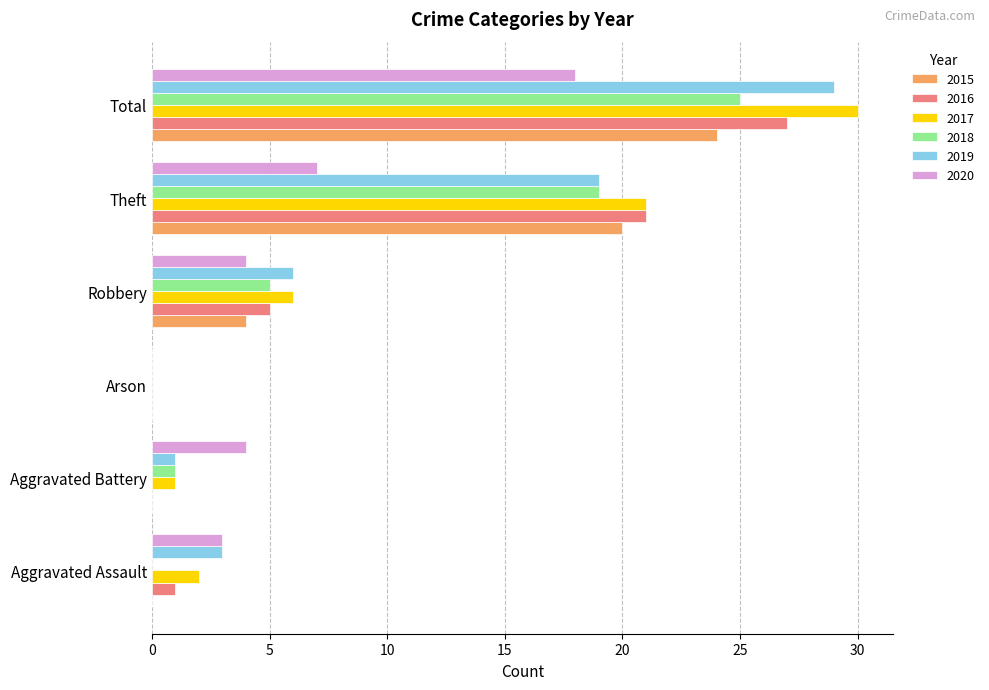

Read the 2020 value at Theft, to the nearest 10.

10